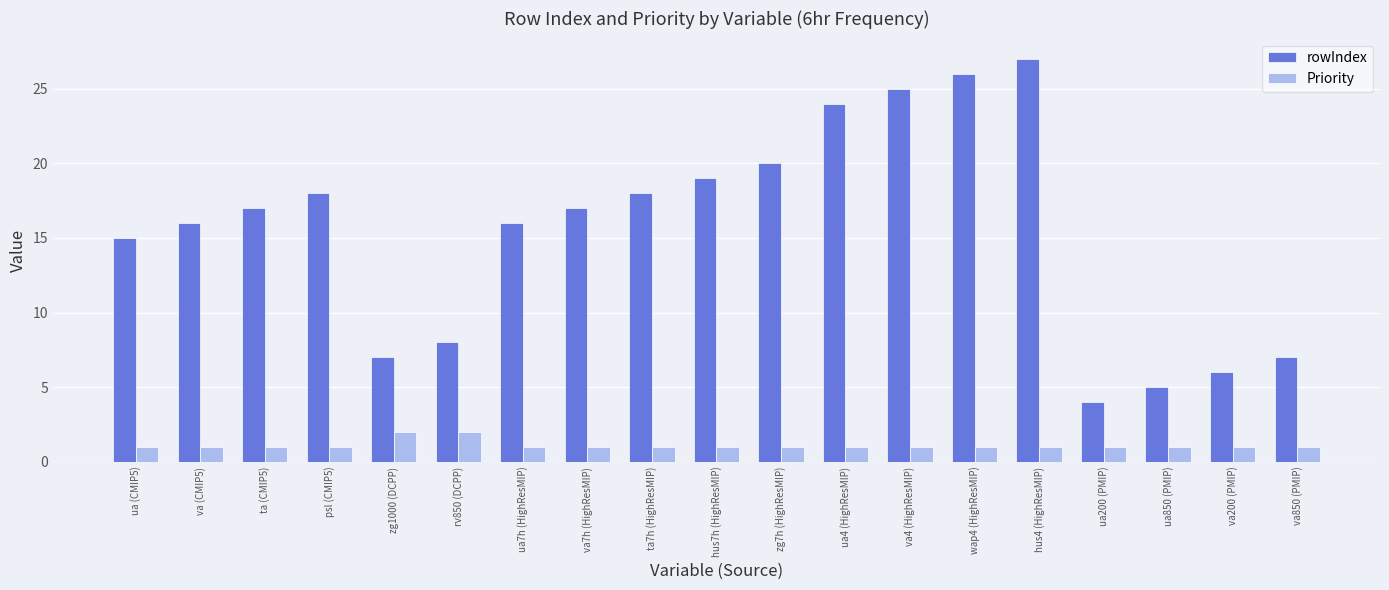

What position from the right is psl (CMIP5)?

16